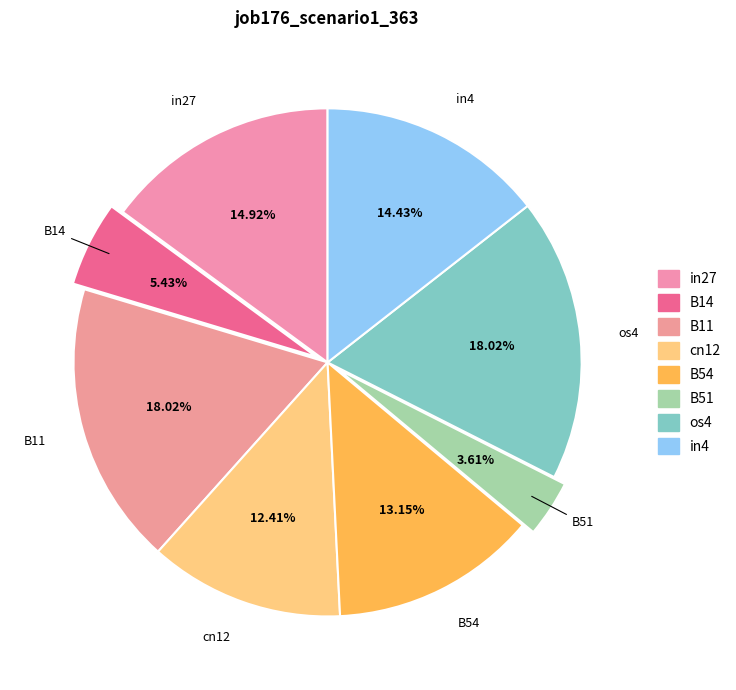

Count the number of slices in the pie.

8